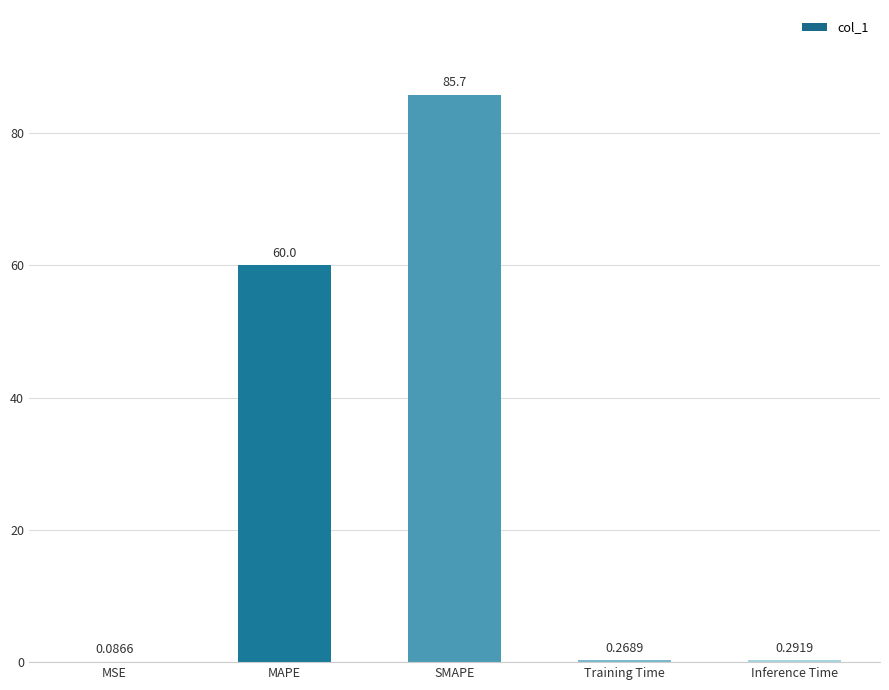

What is the average value?

29.3